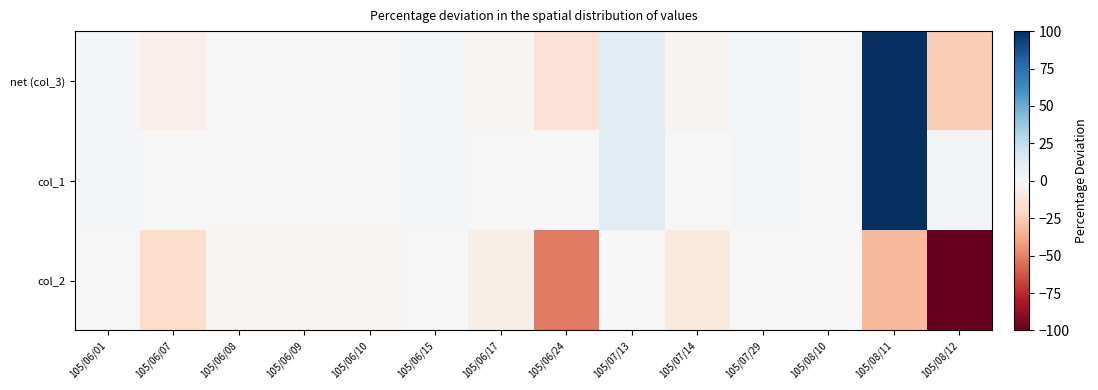

Rank the series by their maximum value, from highest to lowest.

net (col_3), col_1, col_2